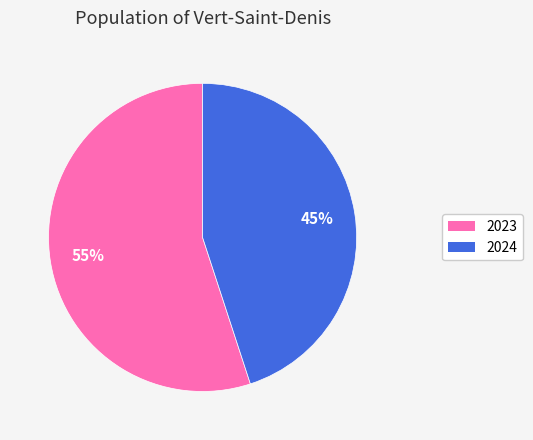

Combined, do 2024 and 2023 account for over 50%?

Yes